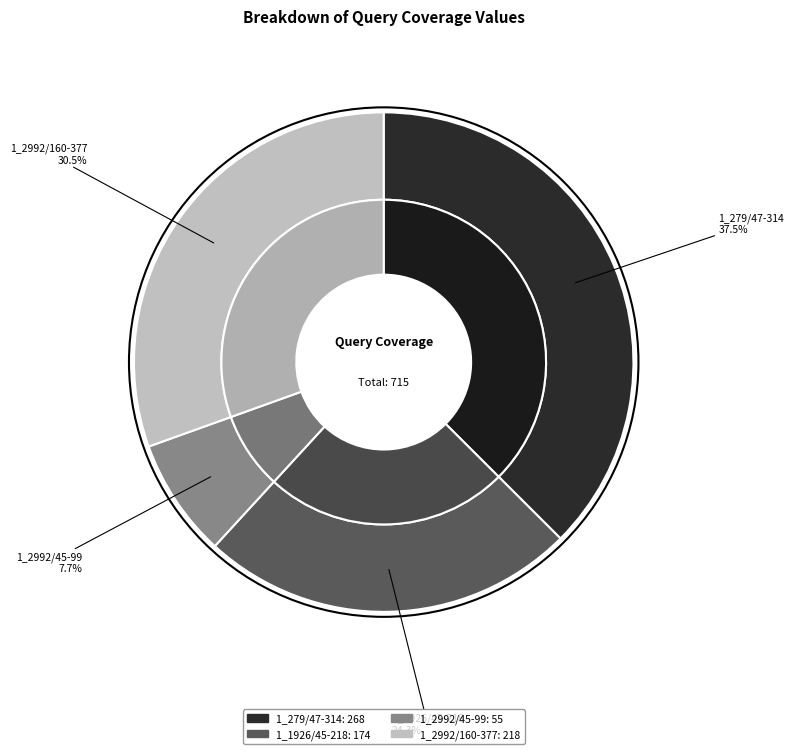

How much of the chart is everything except 1_2992/45-99?

92.3%